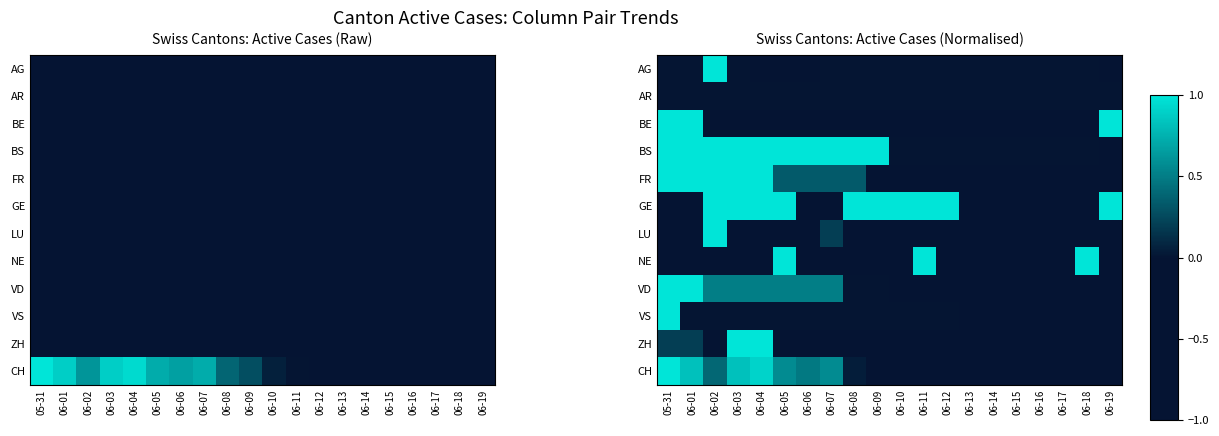

Is it true that LU equals -0.1 at 06-17?

False